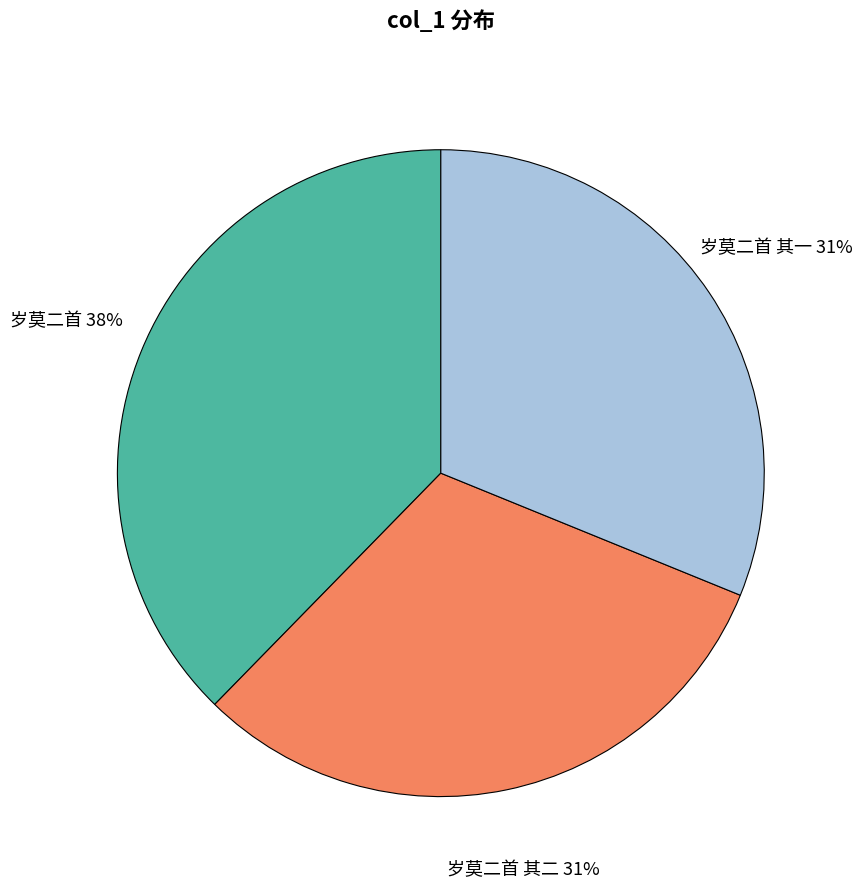

Is it true that 岁莫二首 其一 is 43% of the pie?

False